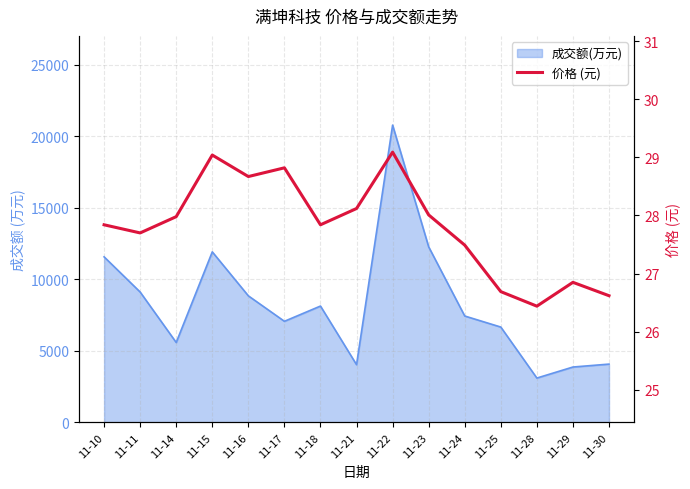

How many data points are above 27?

11